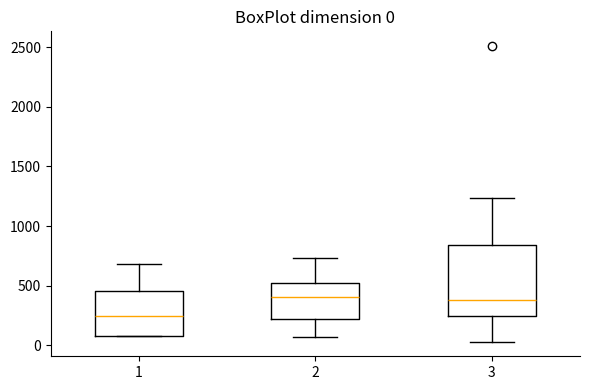

Comparing the boxes themselves (not the whiskers), which one is the tallest?

3